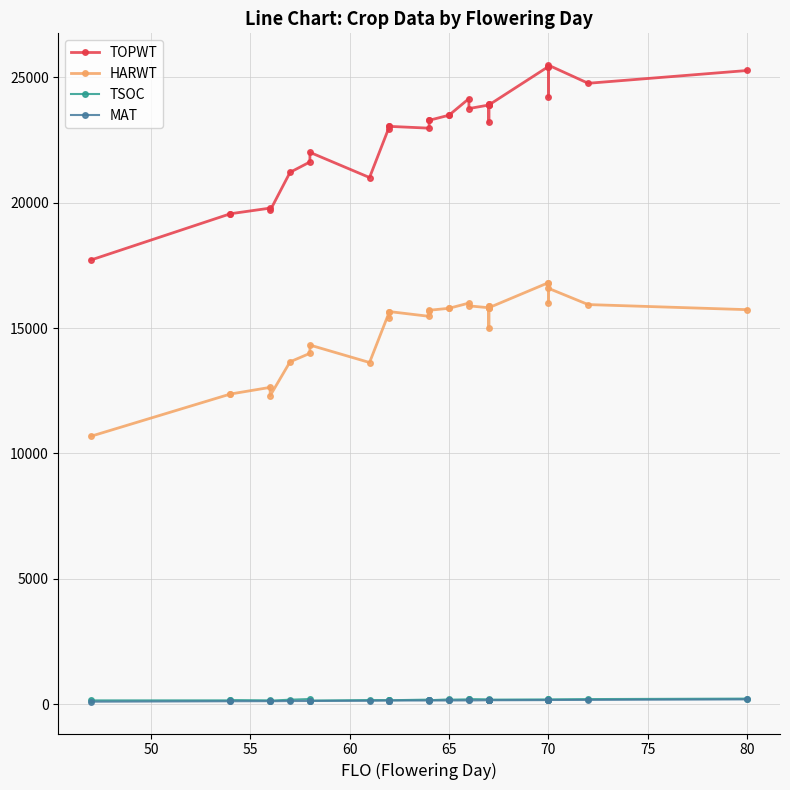

List the series in order of their peak value, highest first.

TOPWT, HARWT, TSOC, MAT